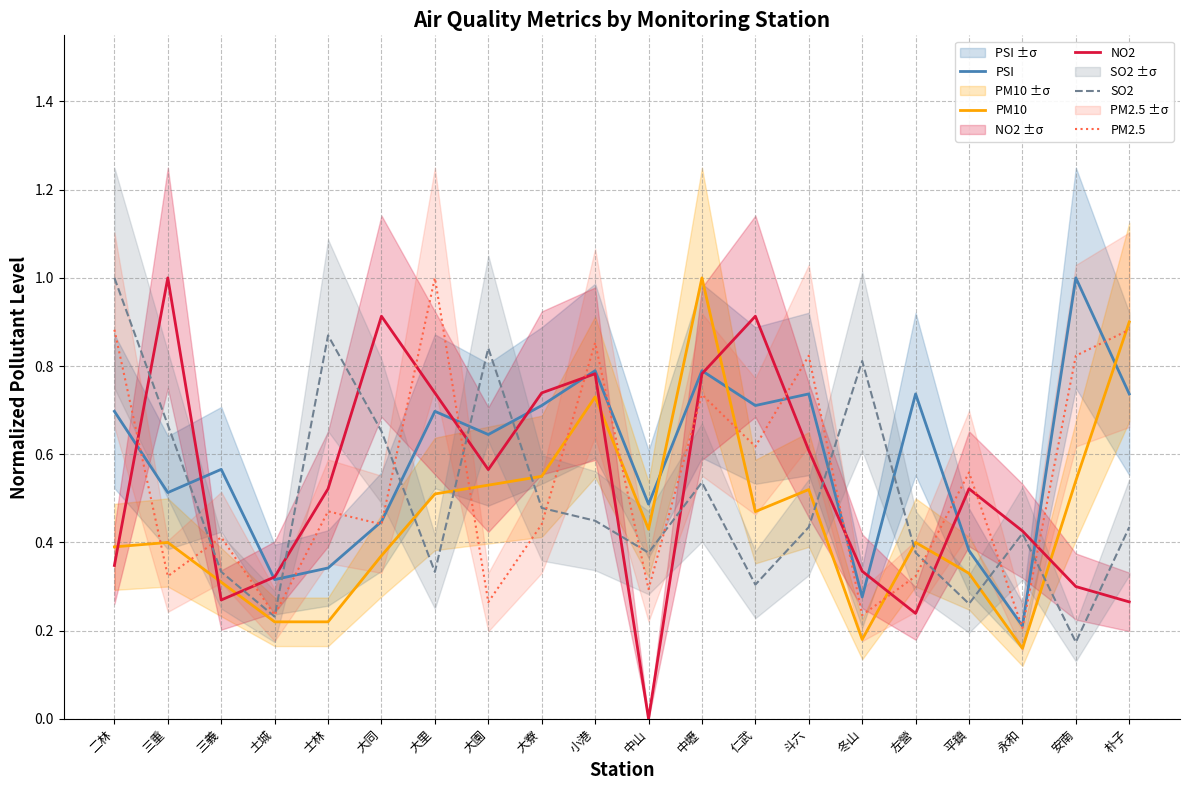

Which series has the largest total across all categories?

PSI